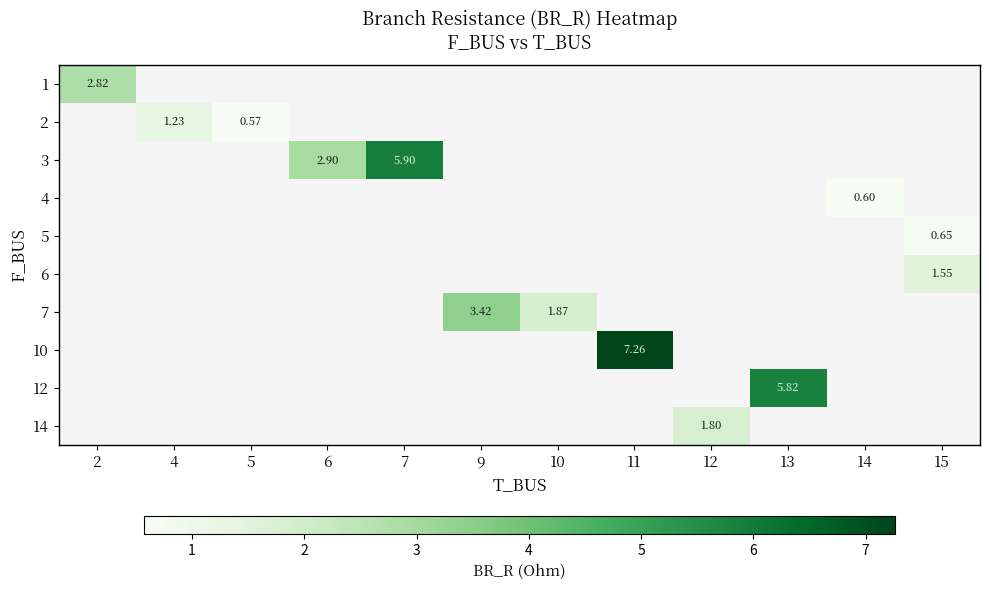

How many series are shown in this chart?

10